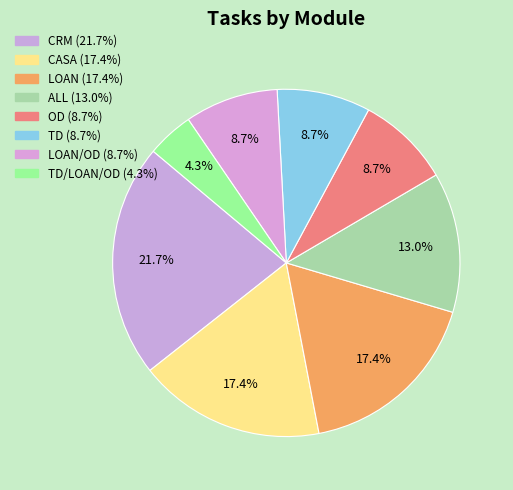

Rank the categories by value from highest to lowest.

CRM, CASA, LOAN, ALL, OD, TD, LOAN/OD, TD/LOAN/OD